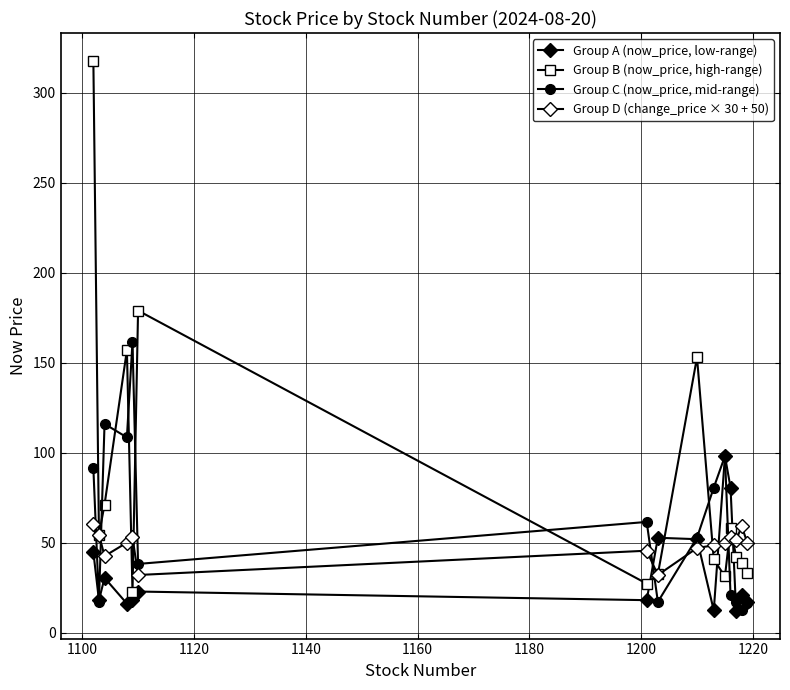

Does the chart have visible grid lines?

Yes